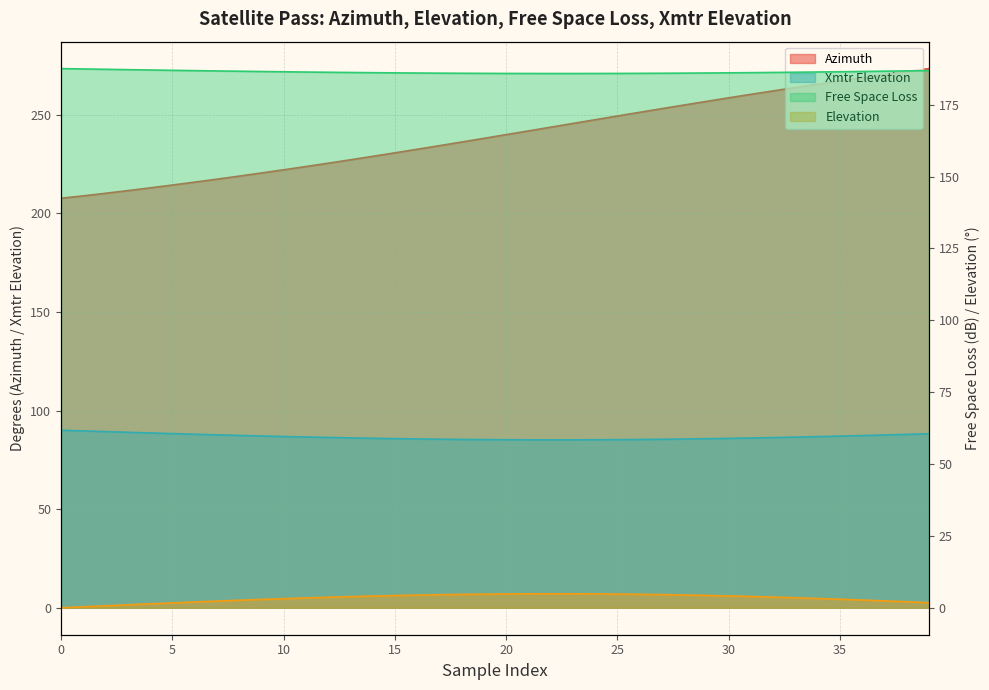

What is the highest value of the Free Space Loss series?

187.6